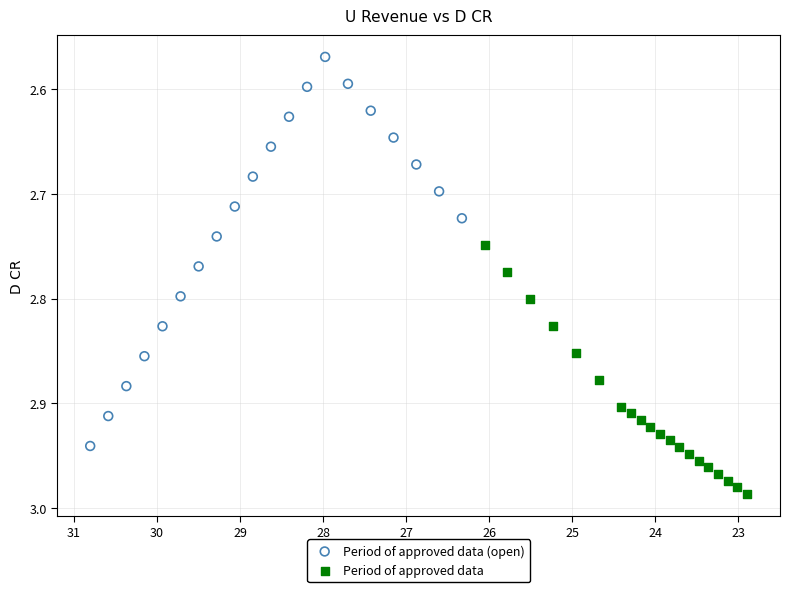

Which series contains the highest Y value?

Period of approved data